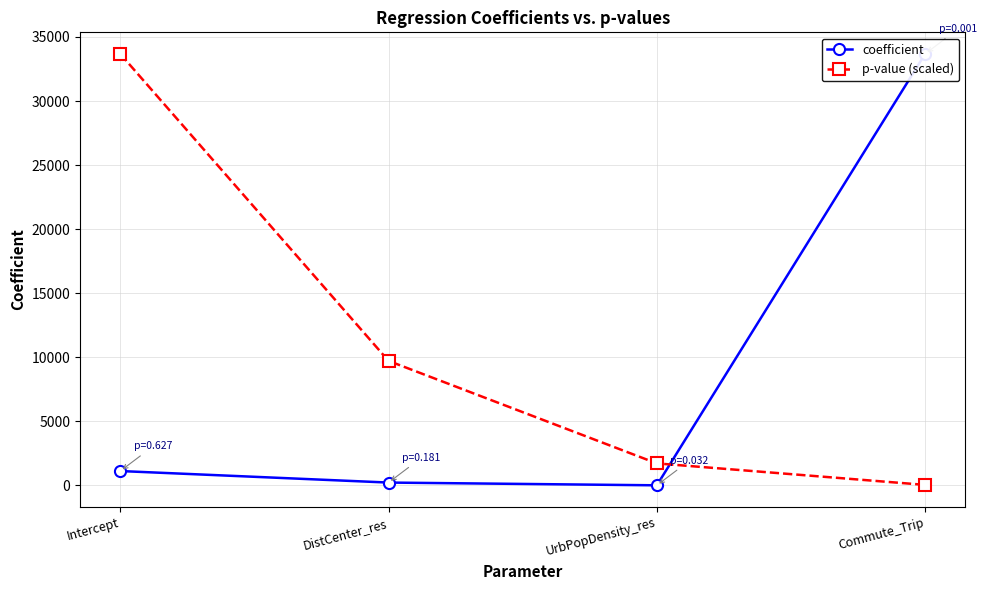

How many data points in p-value (scaled) are above 9712?

2